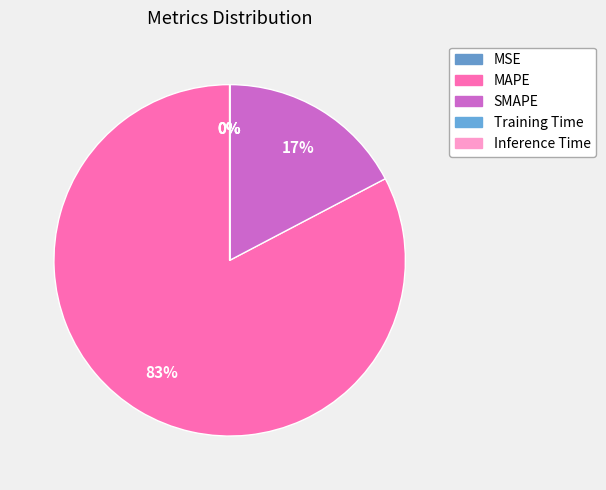

What is the majority slice?

MAPE